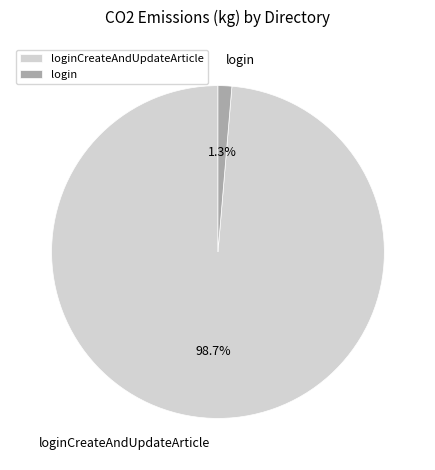

How many slices are in this pie chart?

2